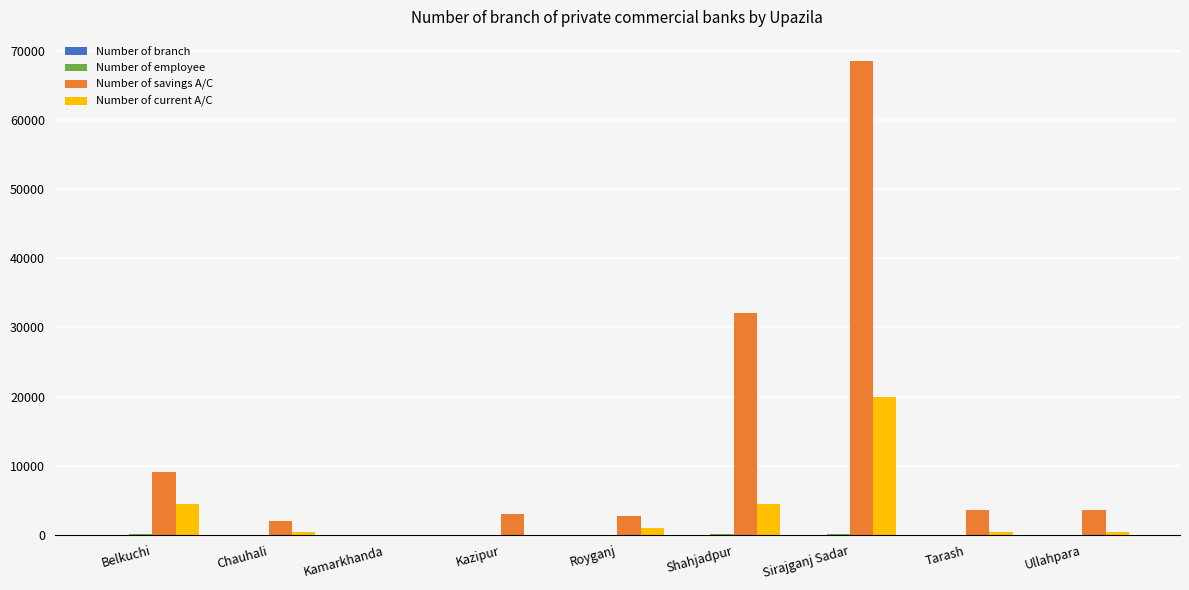

True or false: Number of savings A/C has a value of 19489 at Sirajganj Sadar.

False